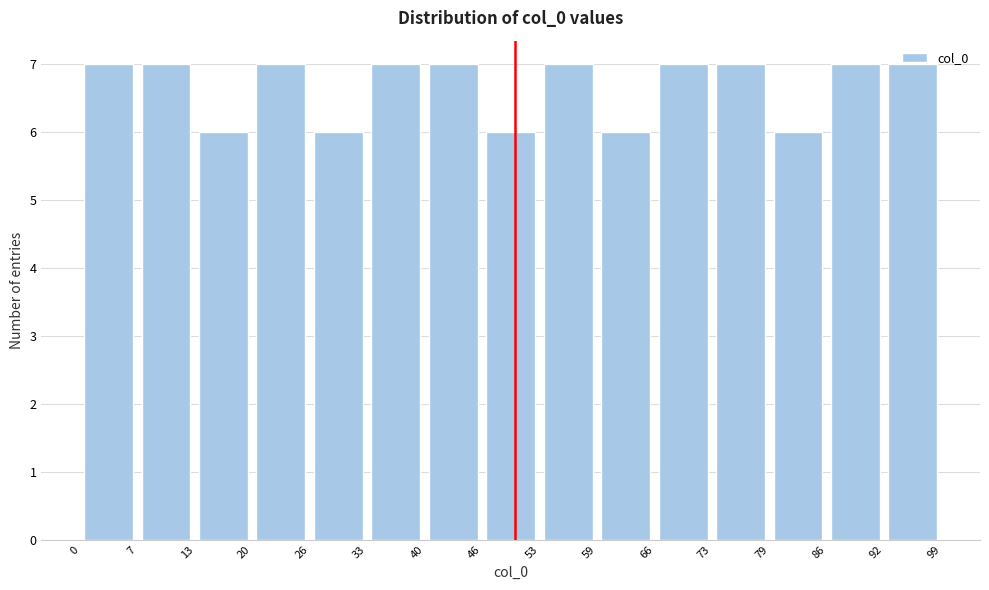

What is the height of the bar covering 86 to 92 on the x-axis? The values are not printed on the chart, so give them approximately, as read against the axis.

7